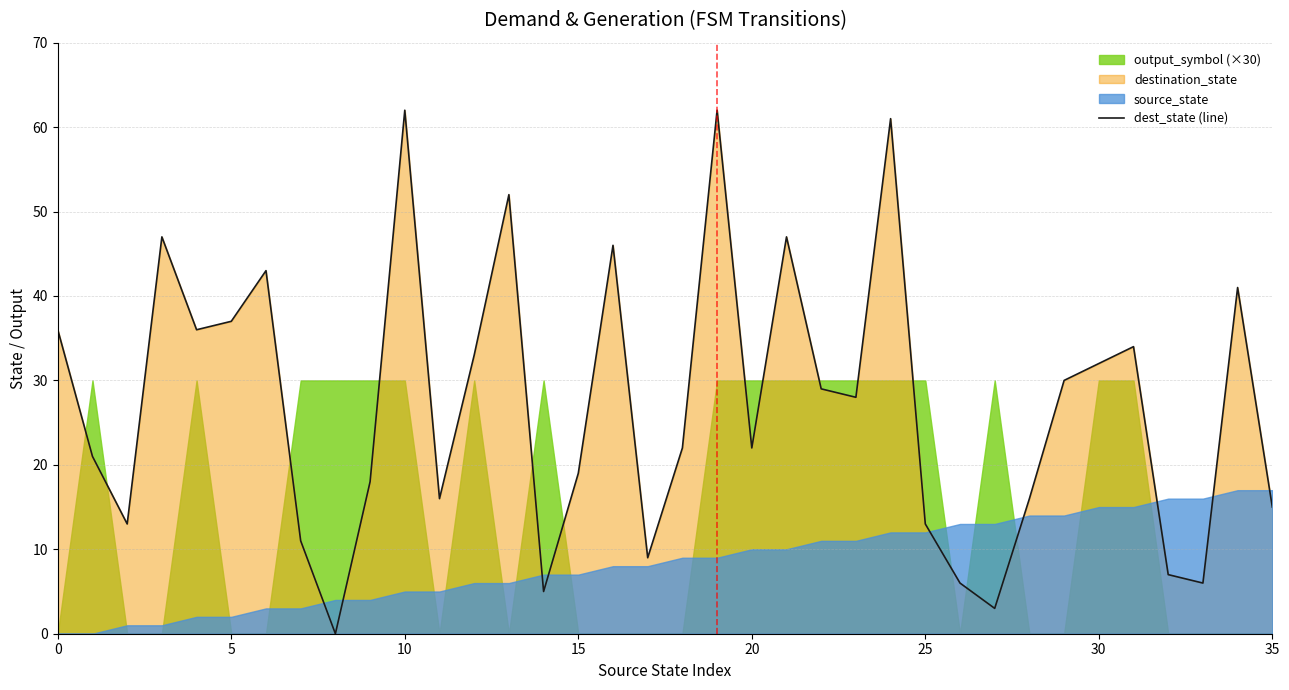

What is the label of the 21st point from the right?

15